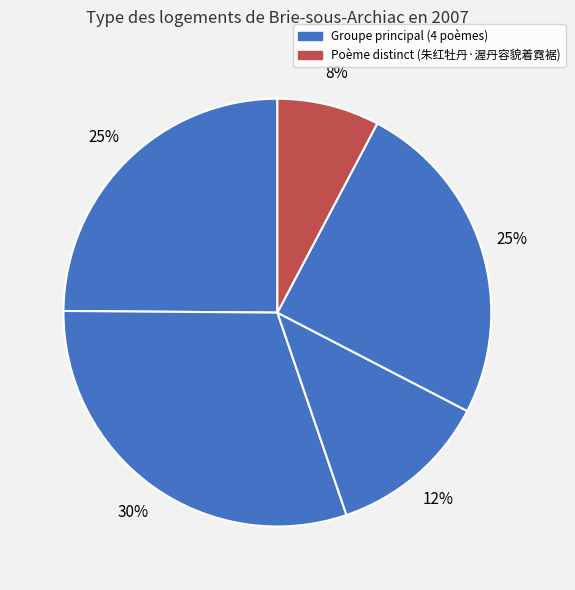

Count the number of slices in the pie.

5